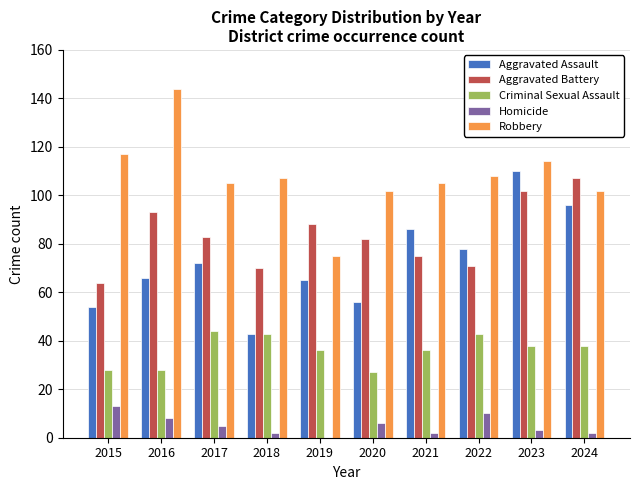

True or false: Aggravated Battery has a value of 14 at 2018.

False